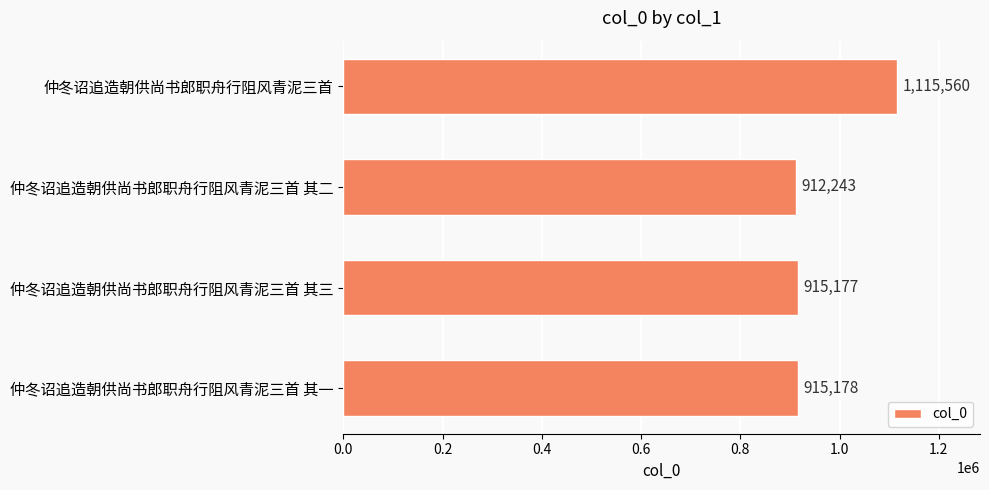

Does the chart contain any negative values?

No